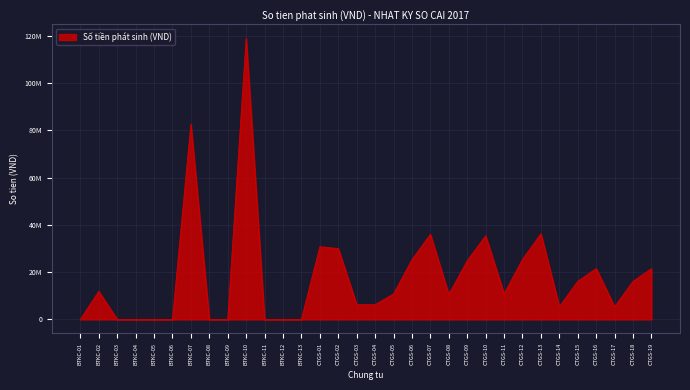

True or false: the data has more than 0 interior local peaks.

True